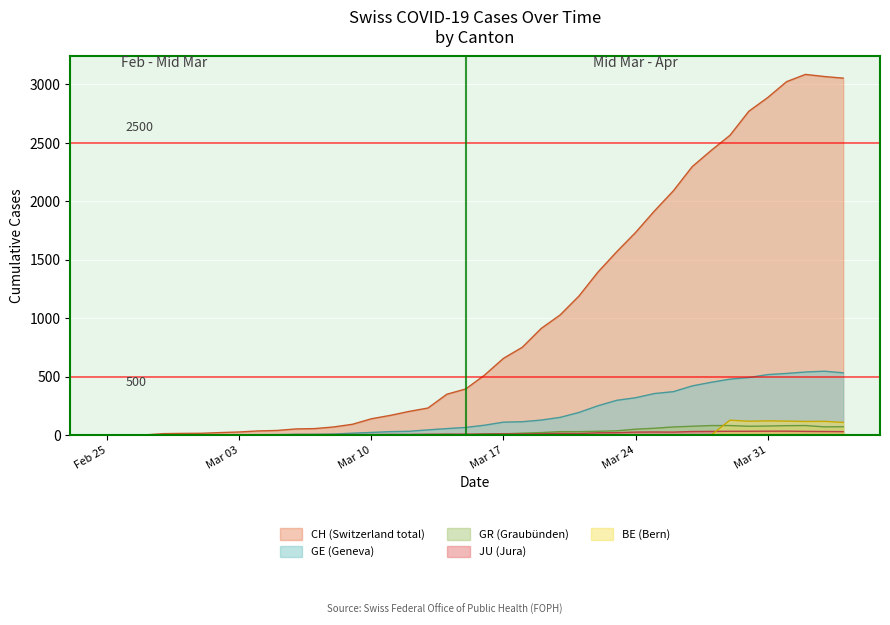

Which series has the largest range (max minus min)?

CH (Switzerland total)